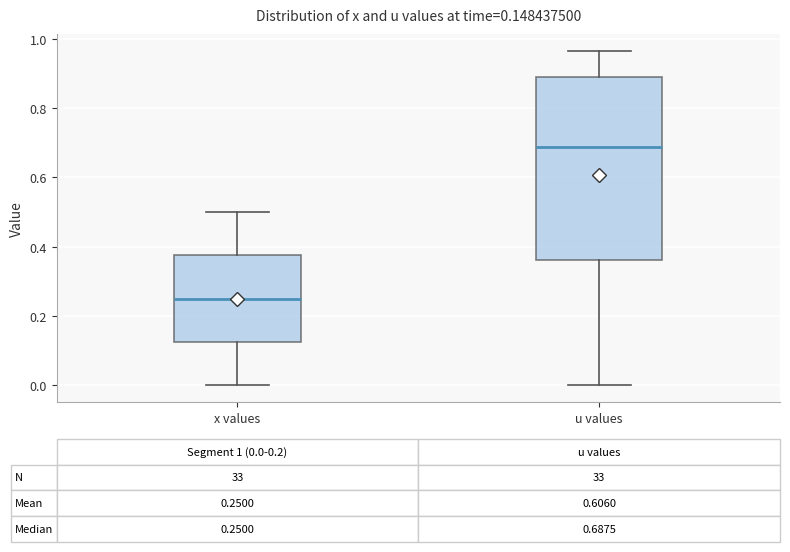

Which box is the tallest, from its lower edge to its upper edge?

u values